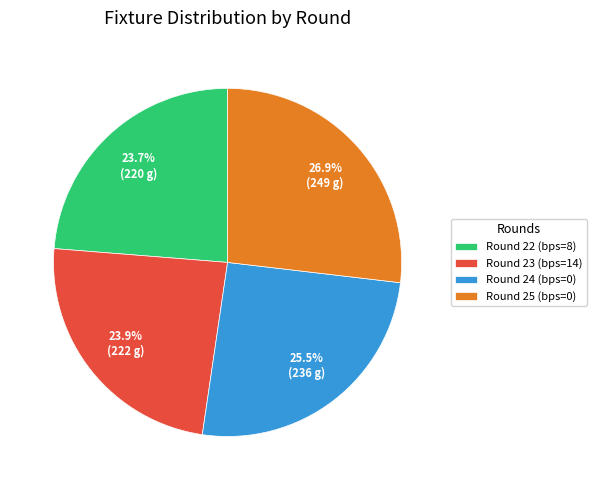

To the nearest percent, what portion does Round 25 (bps=0) represent?

27%